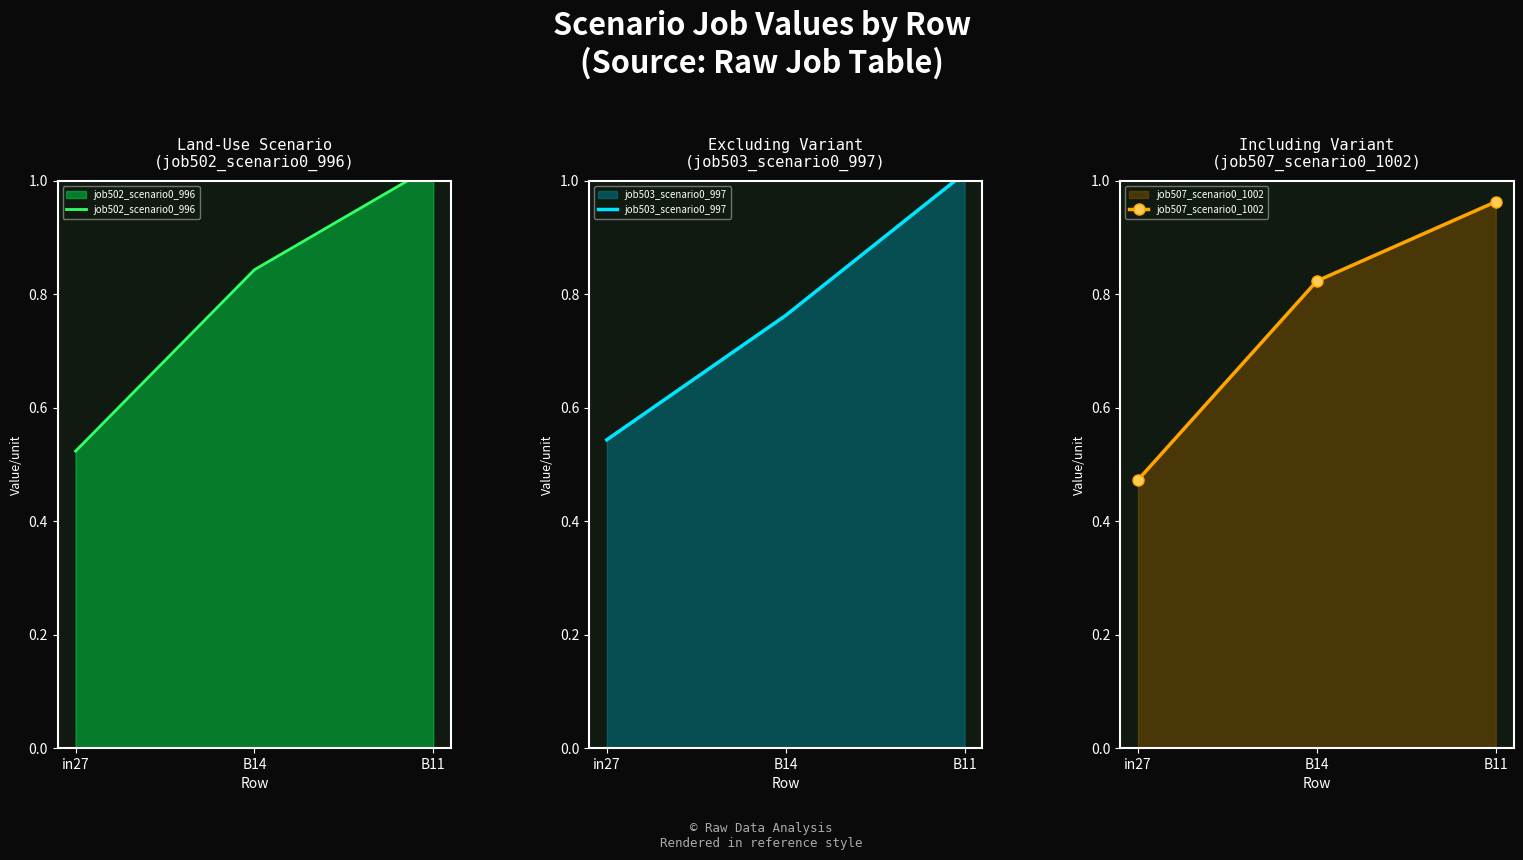

True or false: job507_scenario0_1002 has a value of 0.8 at B14.

True